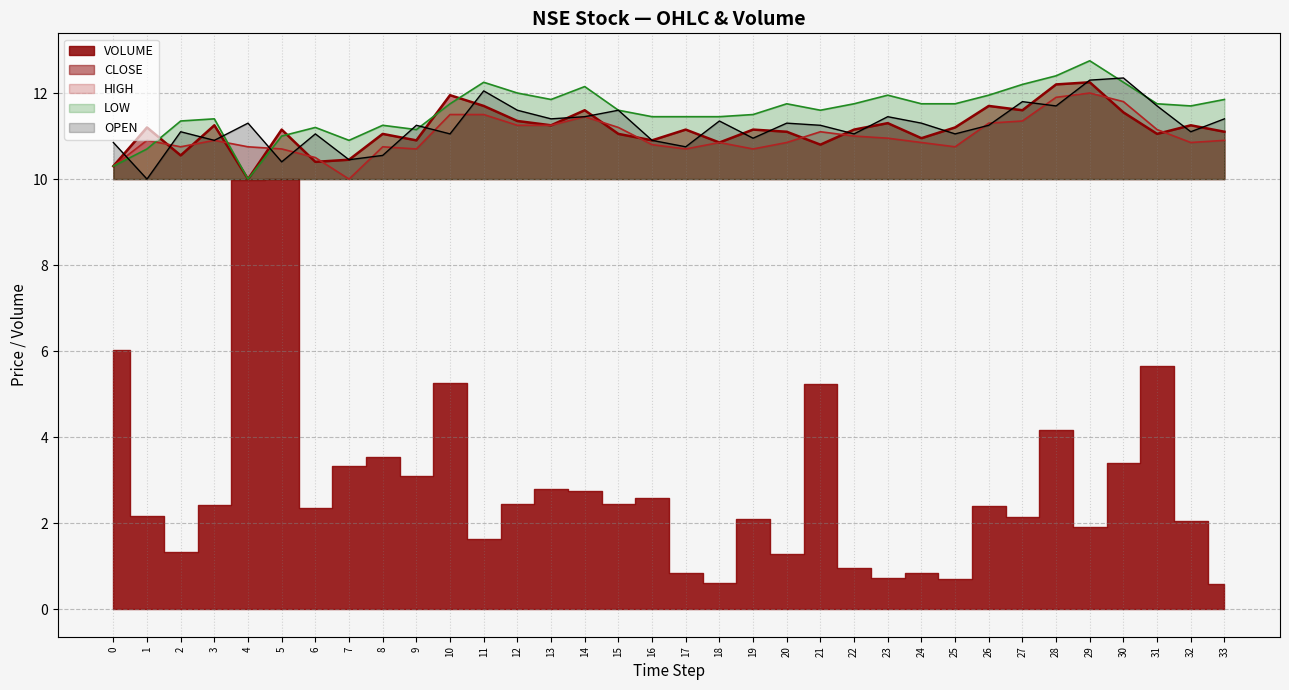

Where is the first local maximum for CLOSE?

1